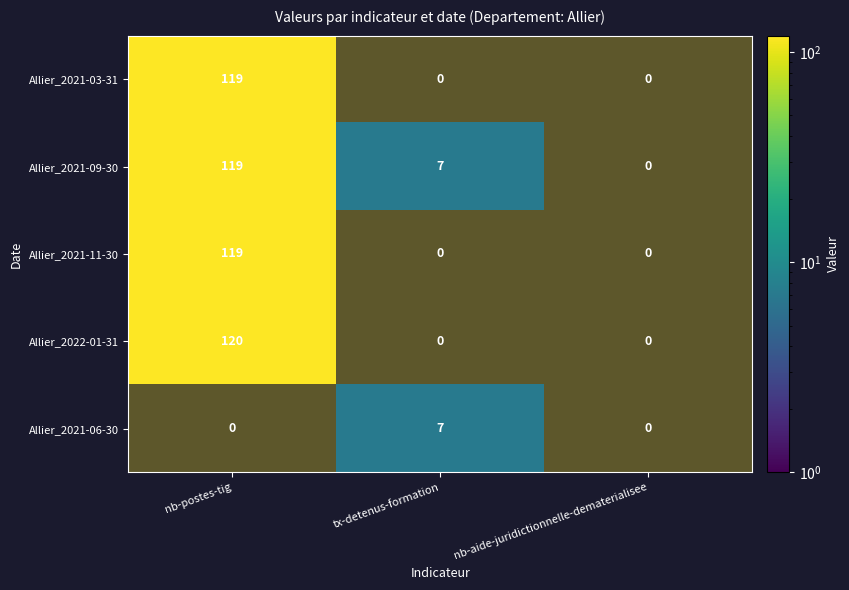

Which series has the largest range (max minus min)?

Allier_2021-06-30